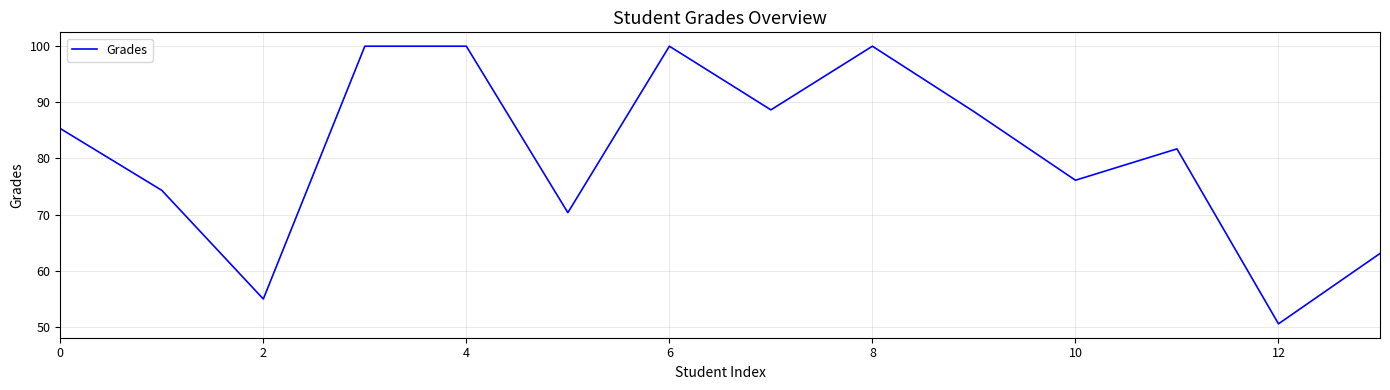

What is the minimum value shown in the chart?

50.5